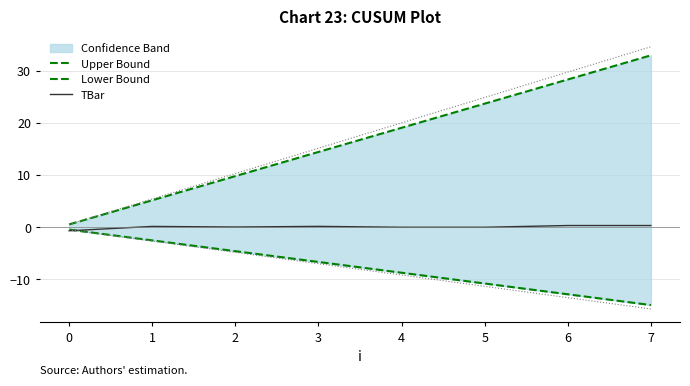

The value of TBar at 4 is -0.0. True or false?

True